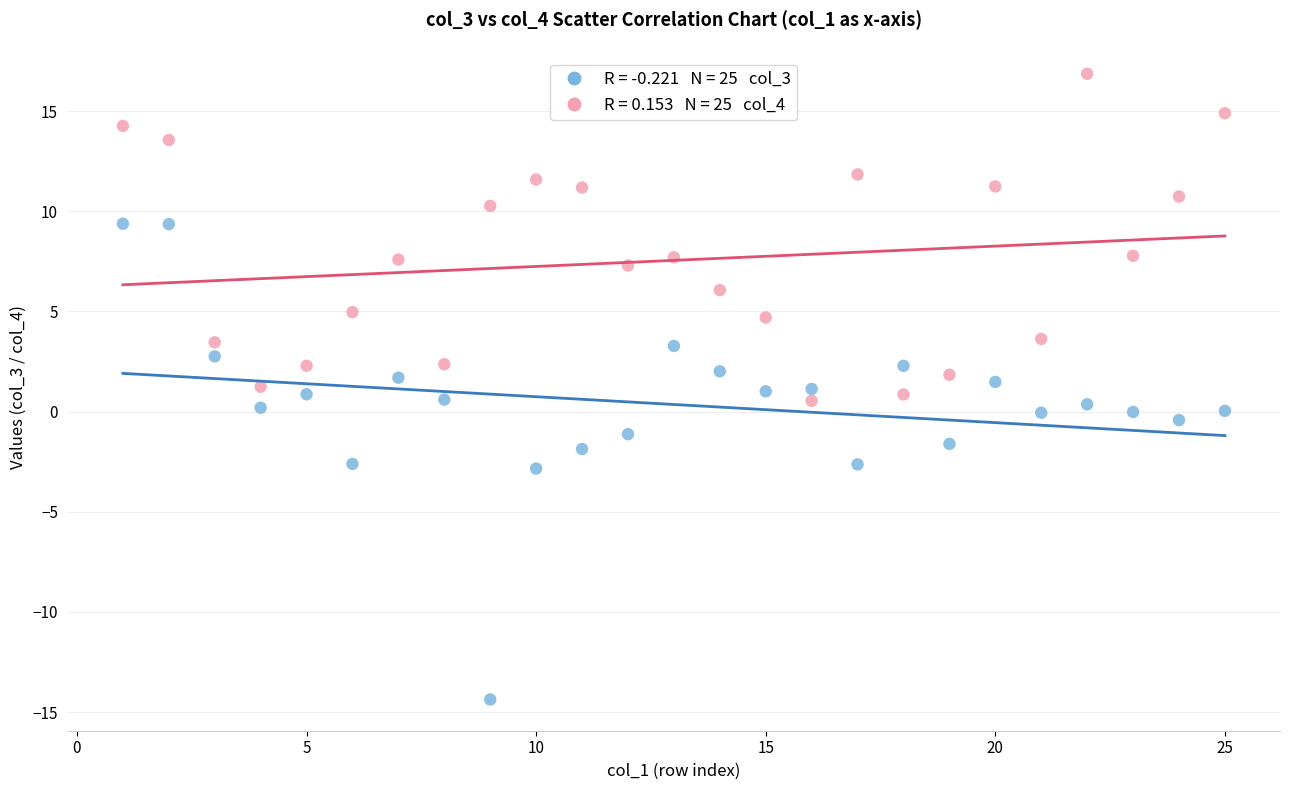

Across all data points, what is the range of Y values (max minus min)?

31.2